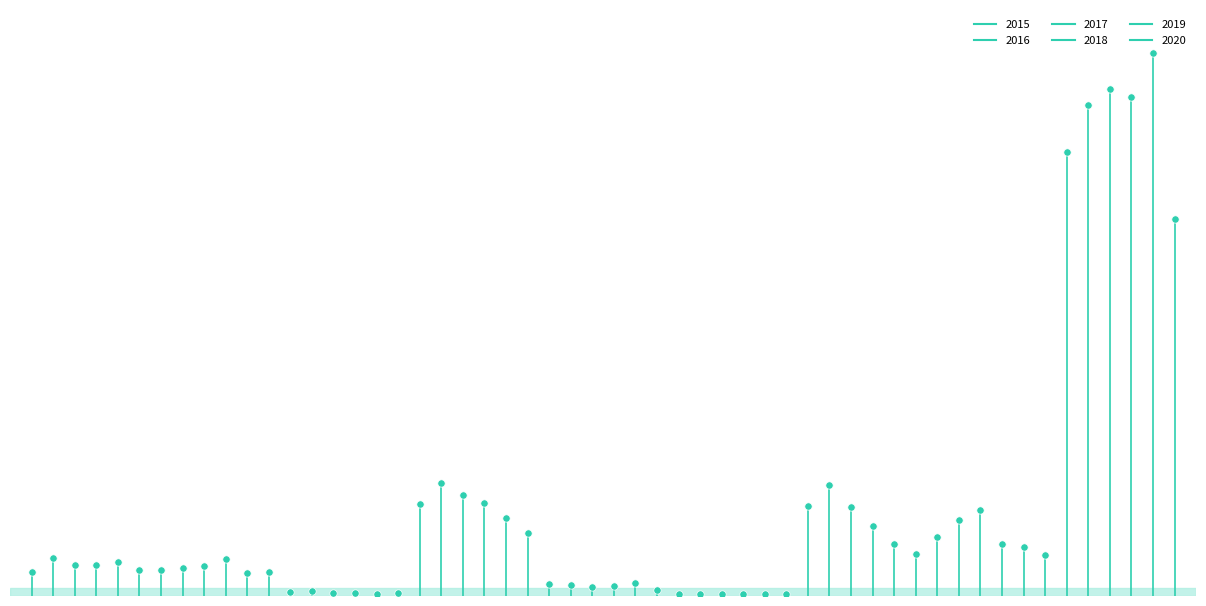

What are all the series names shown in the legend?

2015, 2016, 2017, 2018, 2019, 2020